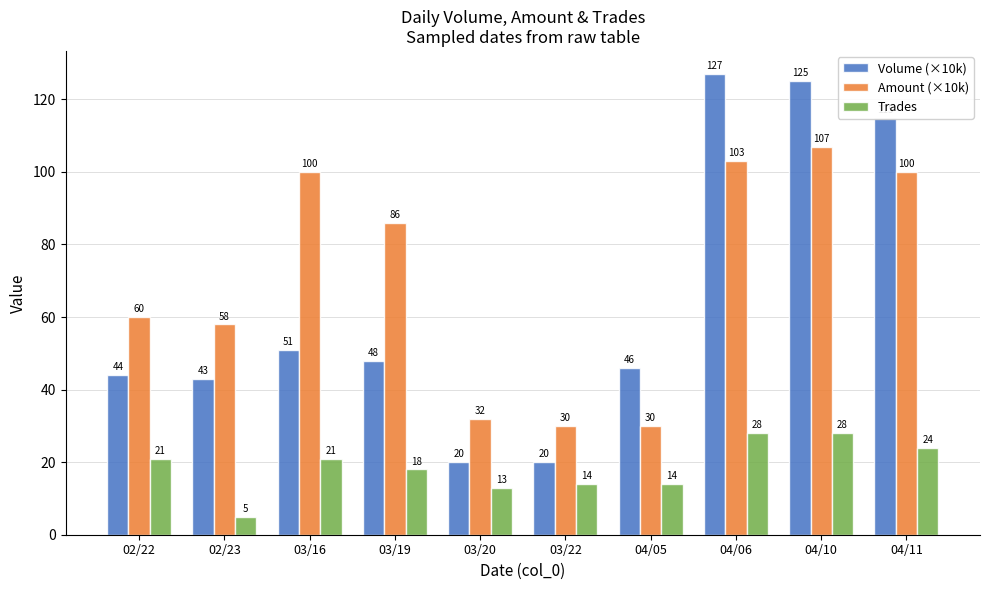

What are all the series names shown in the legend?

Volume (×10k), Amount (×10k), Trades